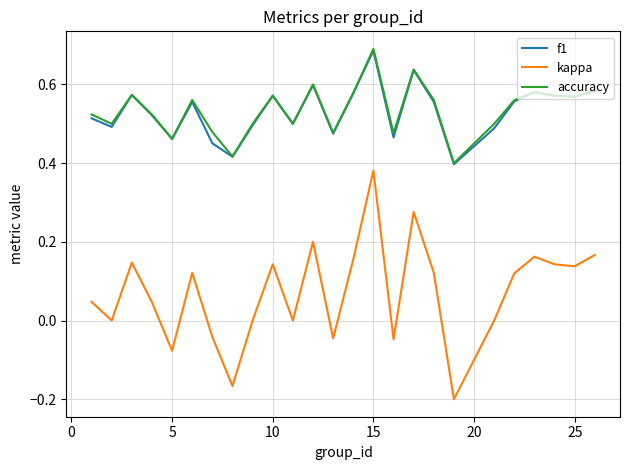

Which series has the widest spread of values?

kappa